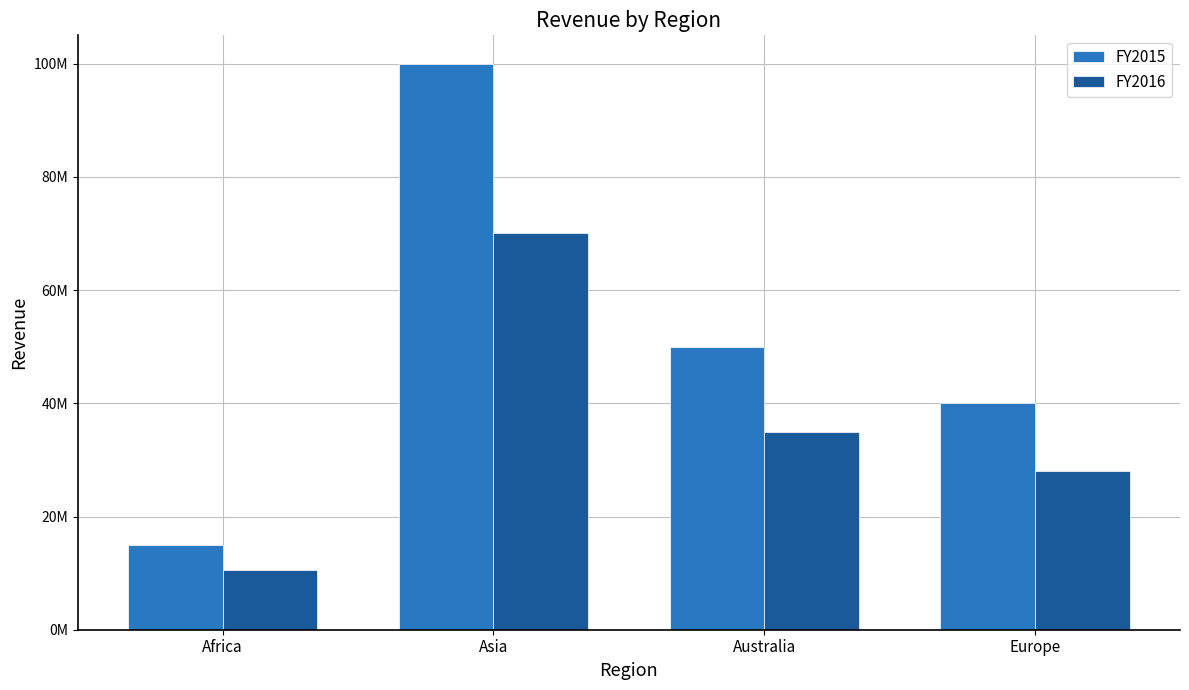

Reading right to left, transcribe all the data shown in this chart.

FY2015: 40000000	50000000	100000000	15000000
FY2016: 28000000	35000000	70000000	10500000